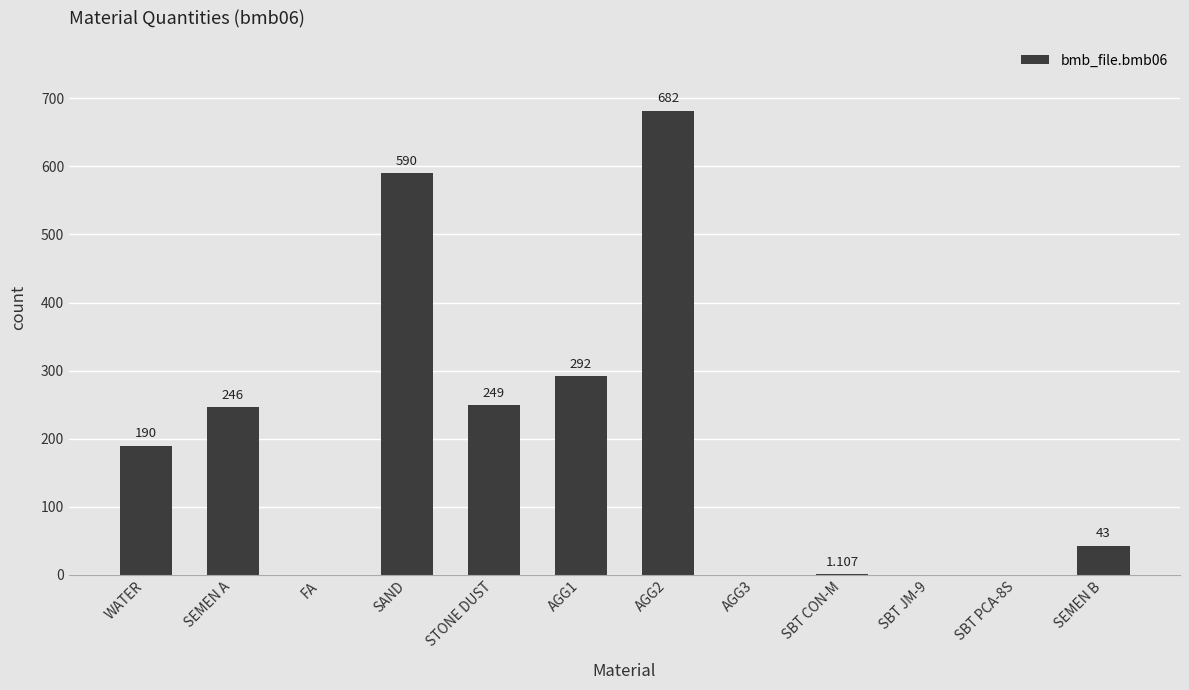

Which category has the highest value across all series?

AGG2